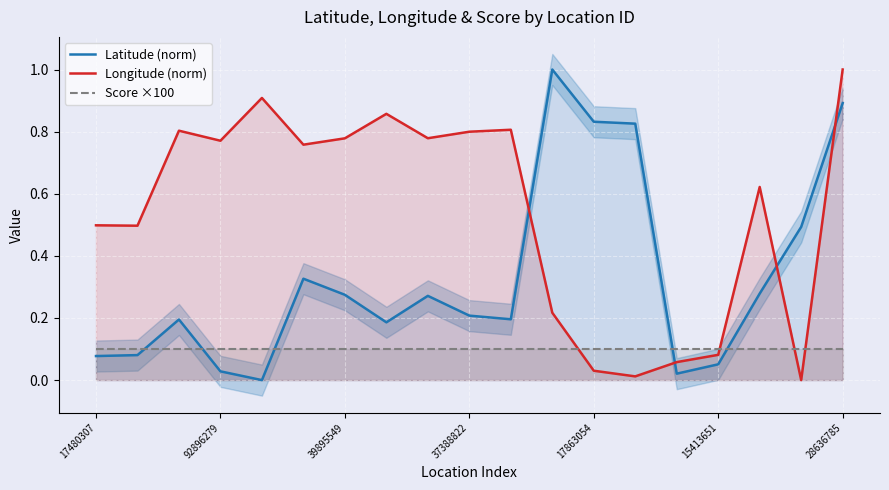

True or false: Latitude (norm) and Score ×100 intersect in this chart.

True